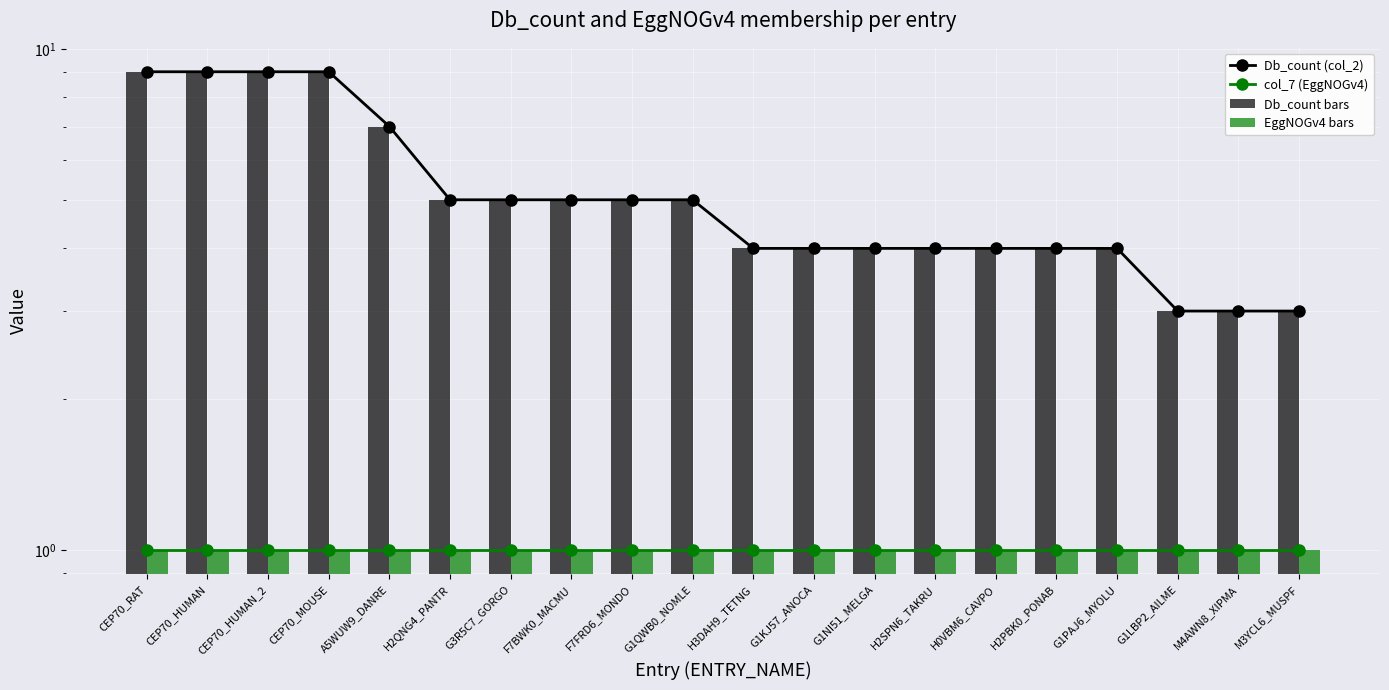

What is the sum of the Db_count (col_2) values at CEP70_RAT and CEP70_HUMAN_2?

18